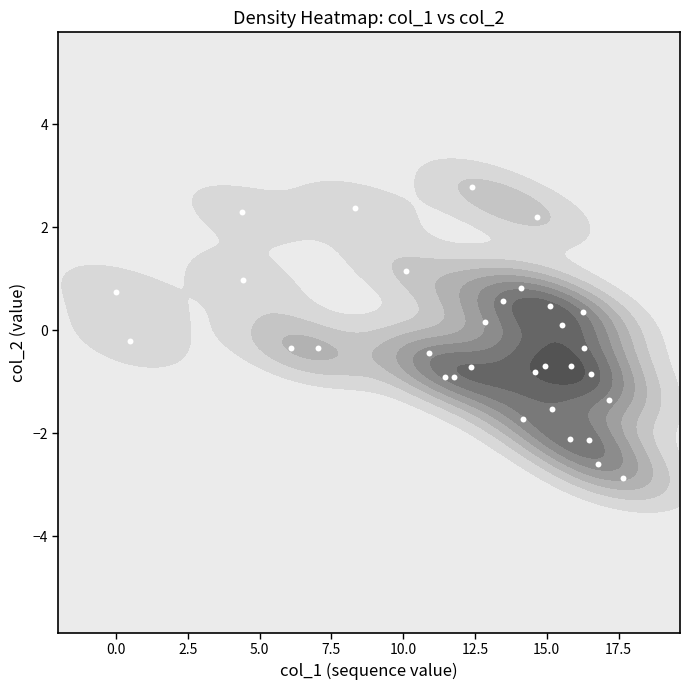

What is the sum of all values?

-6.6